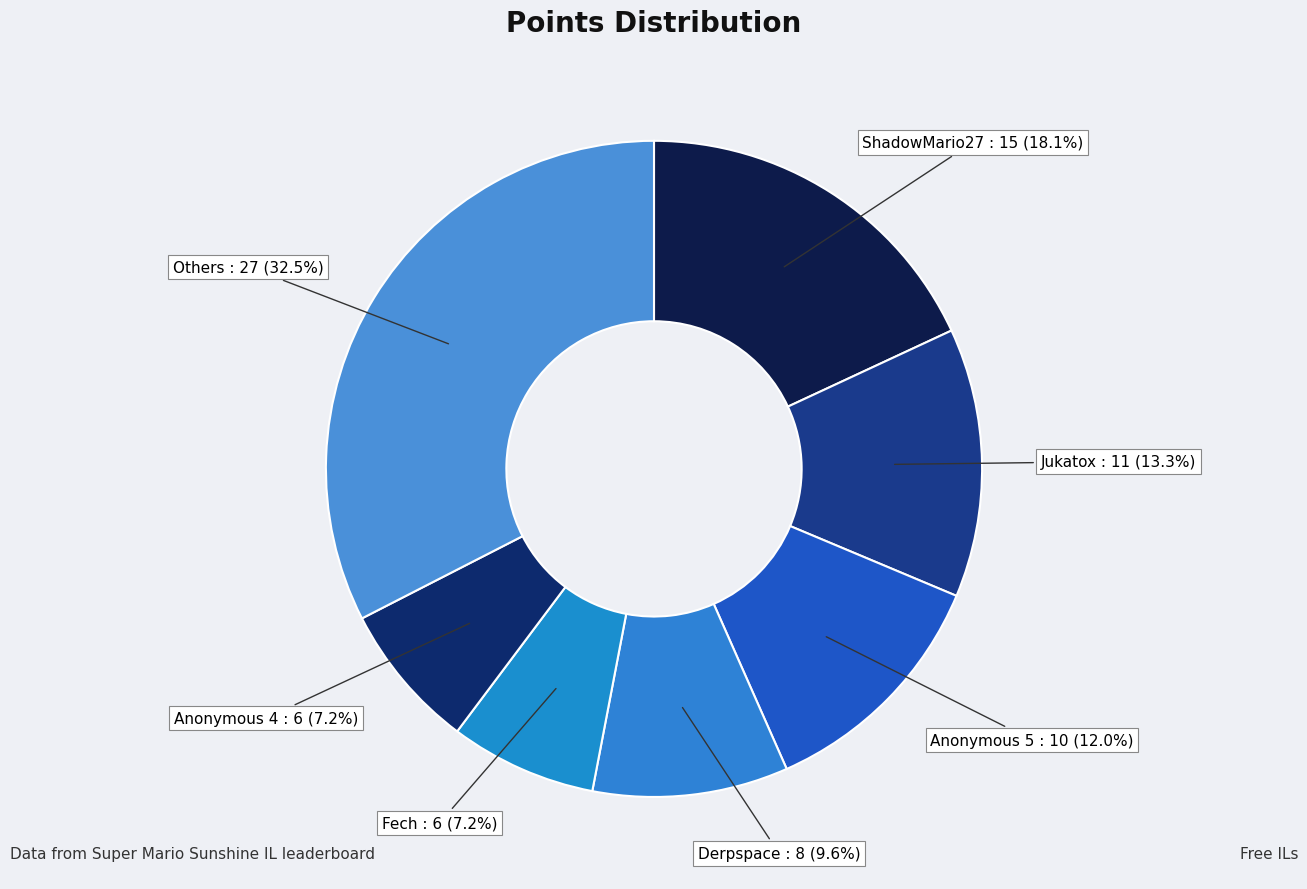

Which category has the biggest portion of the pie?

Others